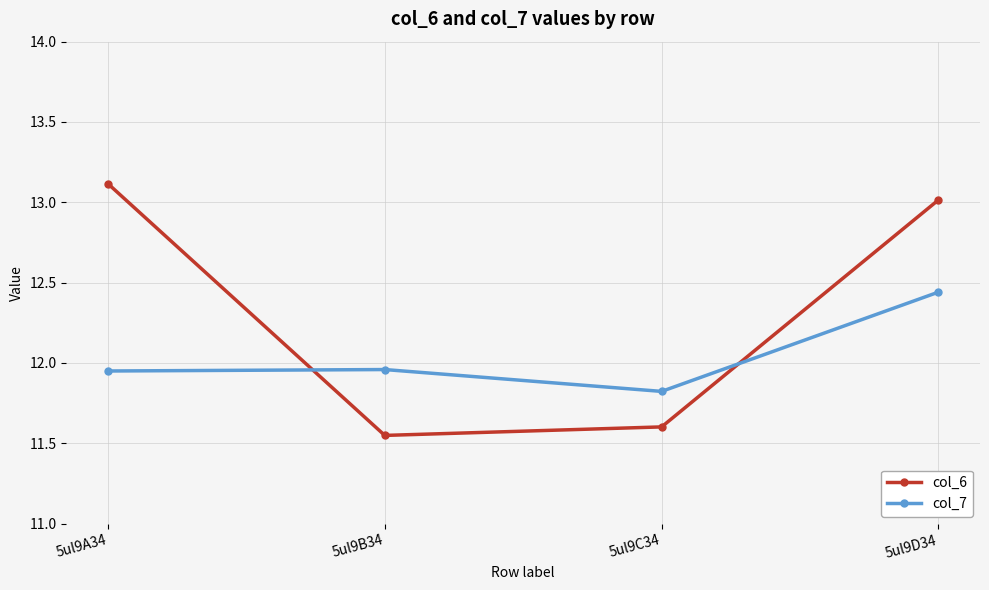

Which series has the largest range (max minus min)?

col_6